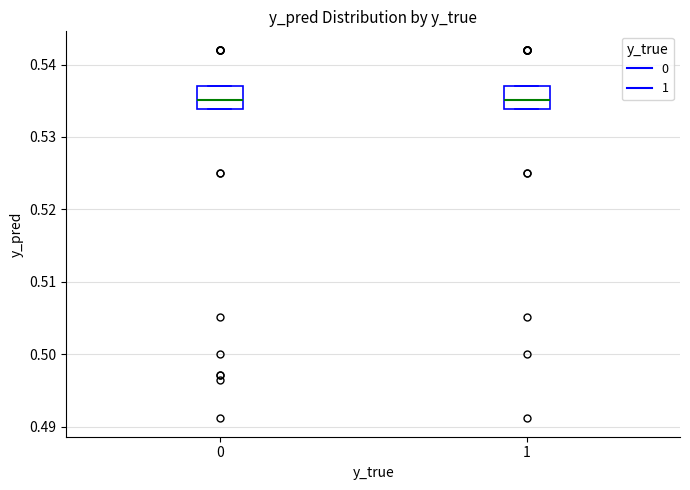

Reading left to right, read every box against the y-axis: the position of its median line, the range the box covers, and the ends of its whiskers. The values are not printed on the chart, so give them approximately, as read against the axis.

0: median 0.535, box 0.534 to 0.537, whiskers 0.534 to 0.537
1: median 0.535, box 0.534 to 0.537, whiskers 0.534 to 0.537